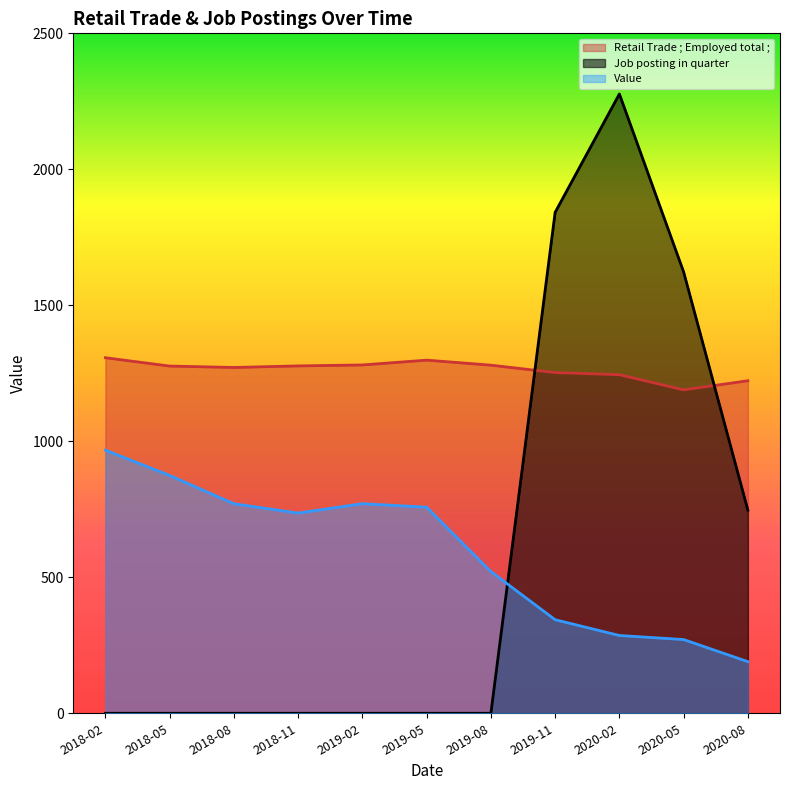

The value of Value at 2018-11 is 736.0. True or false?

True